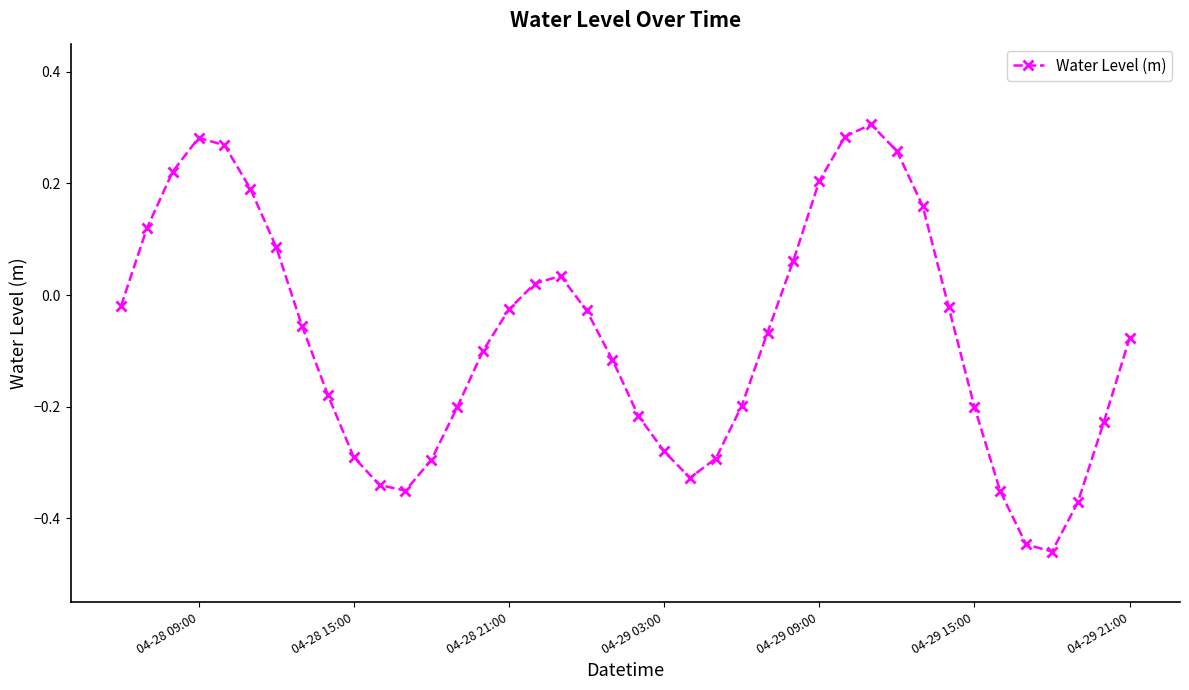

Does the chart have visible grid lines?

No